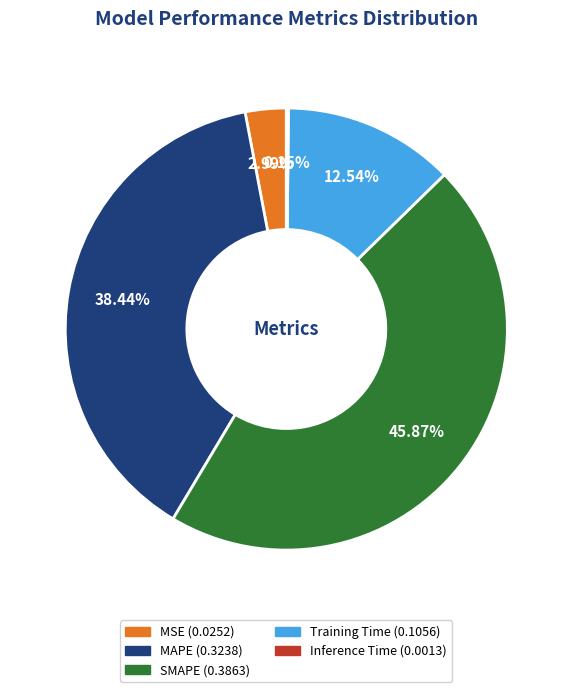

Which category has the biggest portion of the pie?

SMAPE